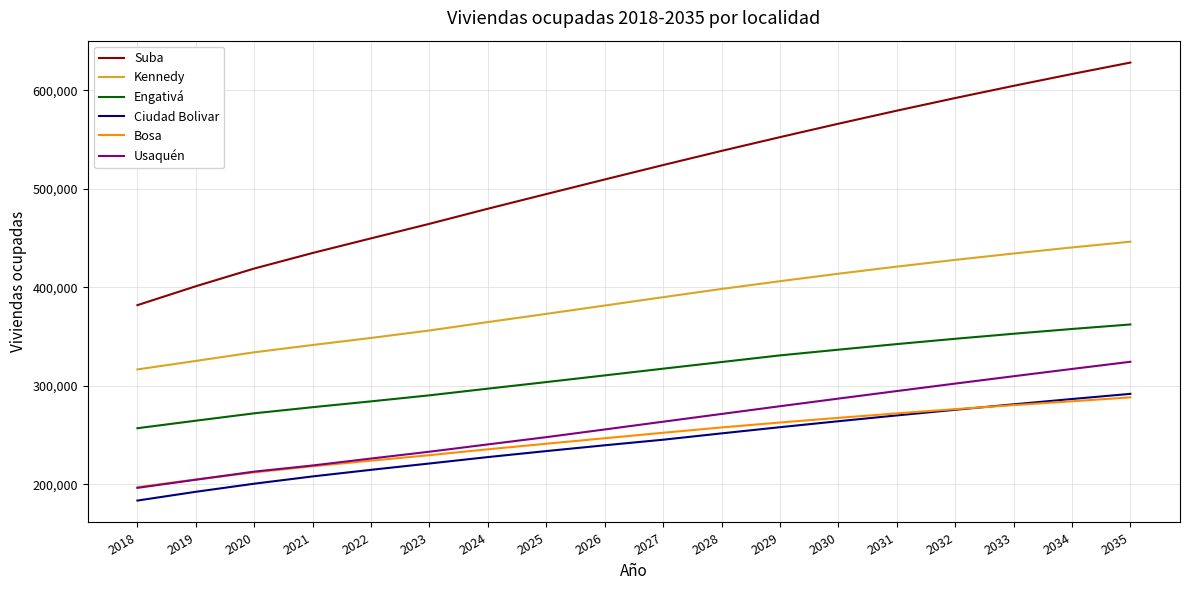

Count the number of categories in the chart.

18